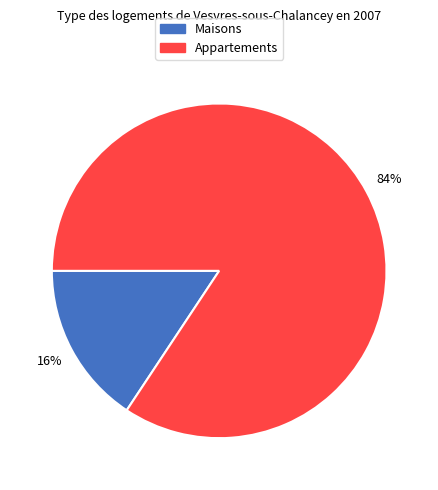

To the nearest percent, what is the average slice percentage?

50%